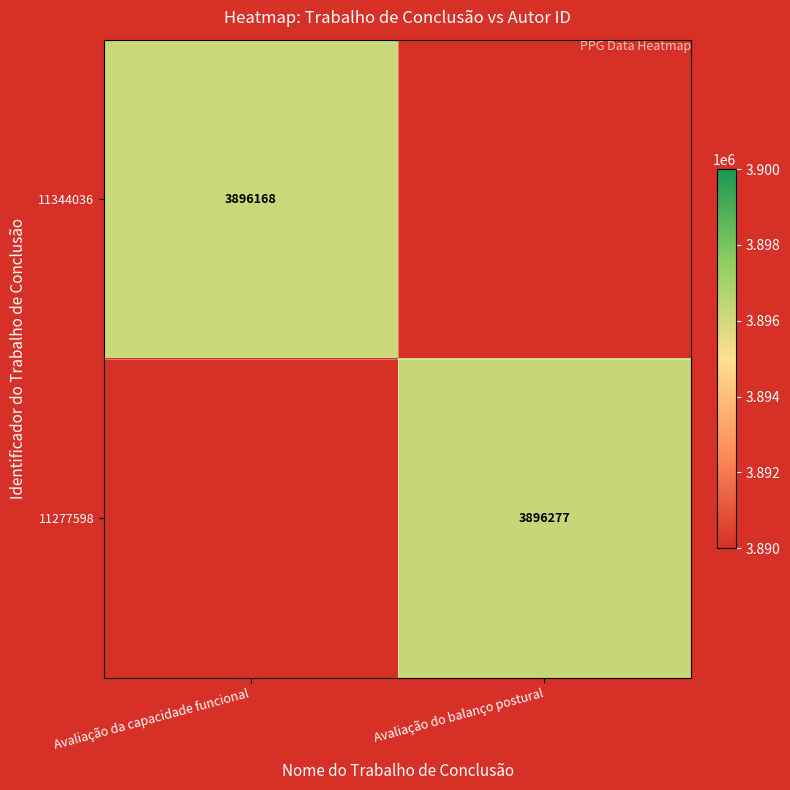

How many distinct data groups are displayed?

2